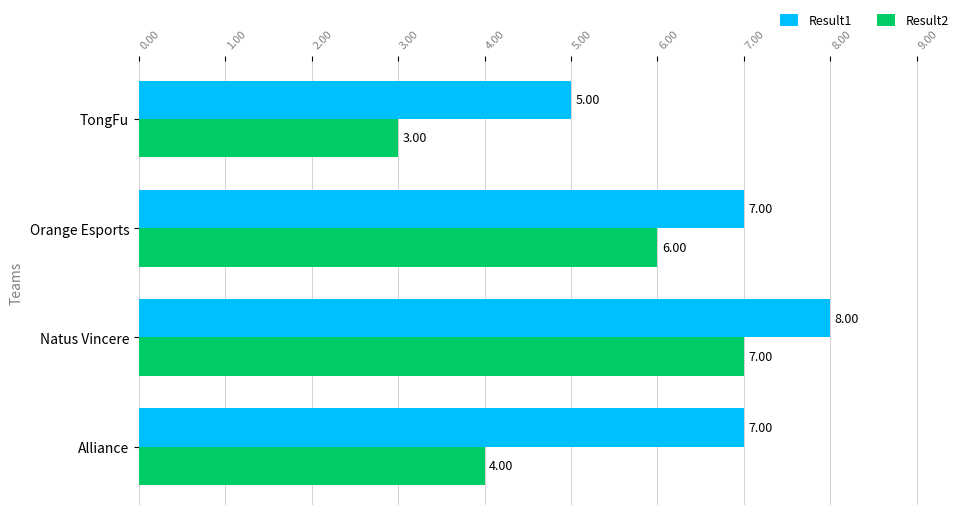

What is the difference between the second highest and minimum values in the Result1 series?

2